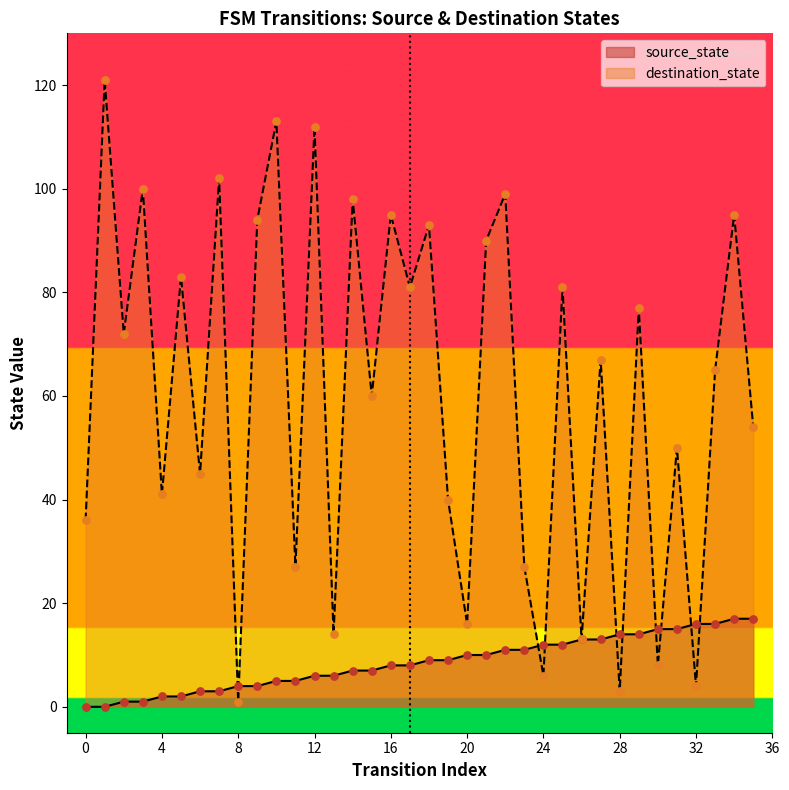

What are all the series names shown in the legend?

source_state, destination_state